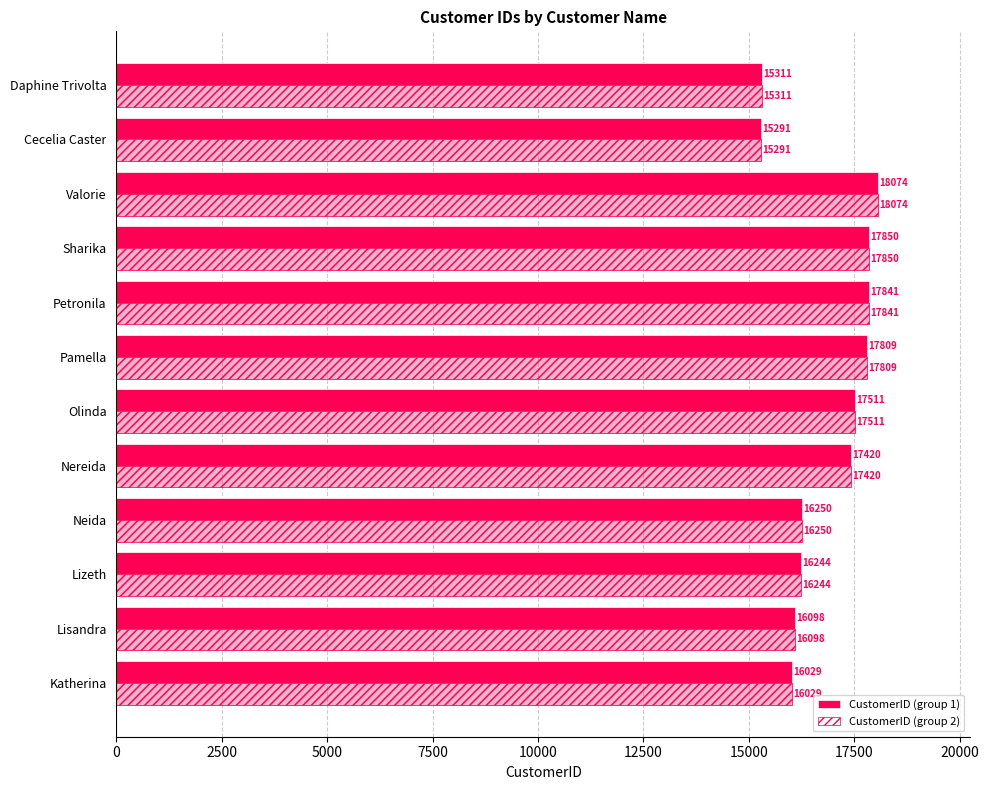

Which has a higher value, 11 or 22500?

22500